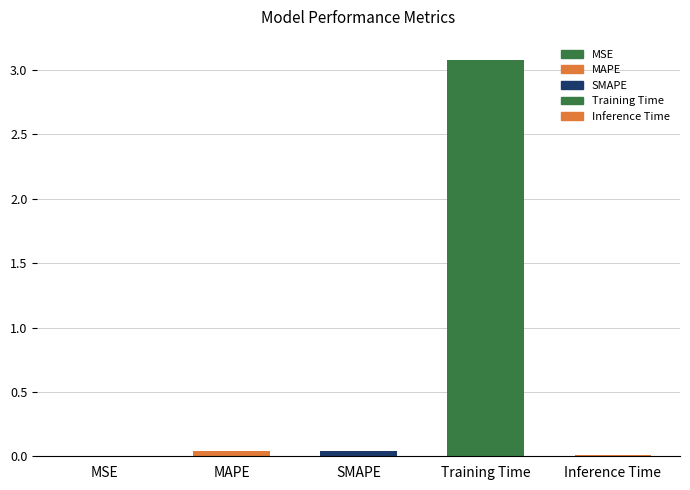

Which label corresponds to the smallest value in the chart?

MSE